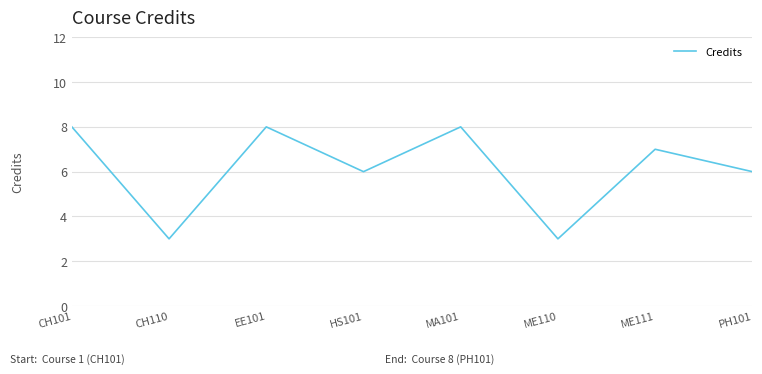

What is the average value?

6